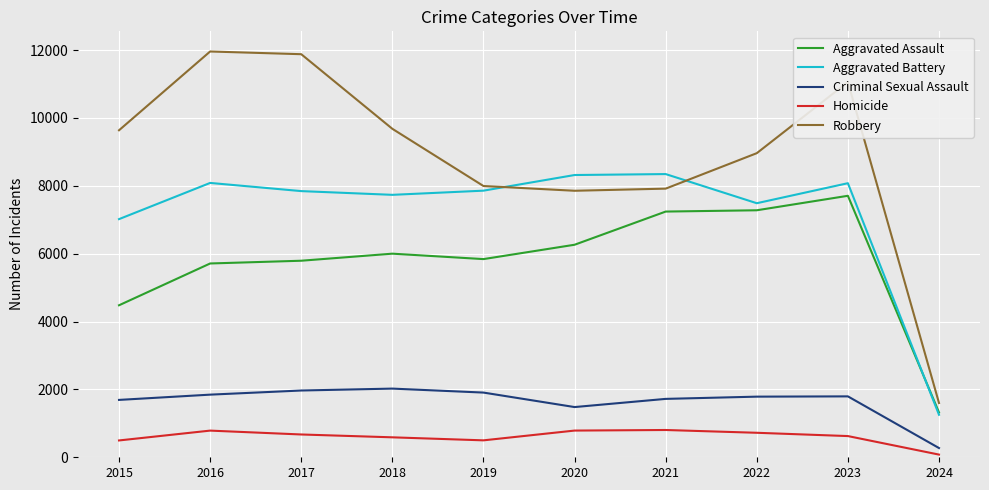

What is the difference between the maximum and minimum values in the Criminal Sexual Assault series?

1752